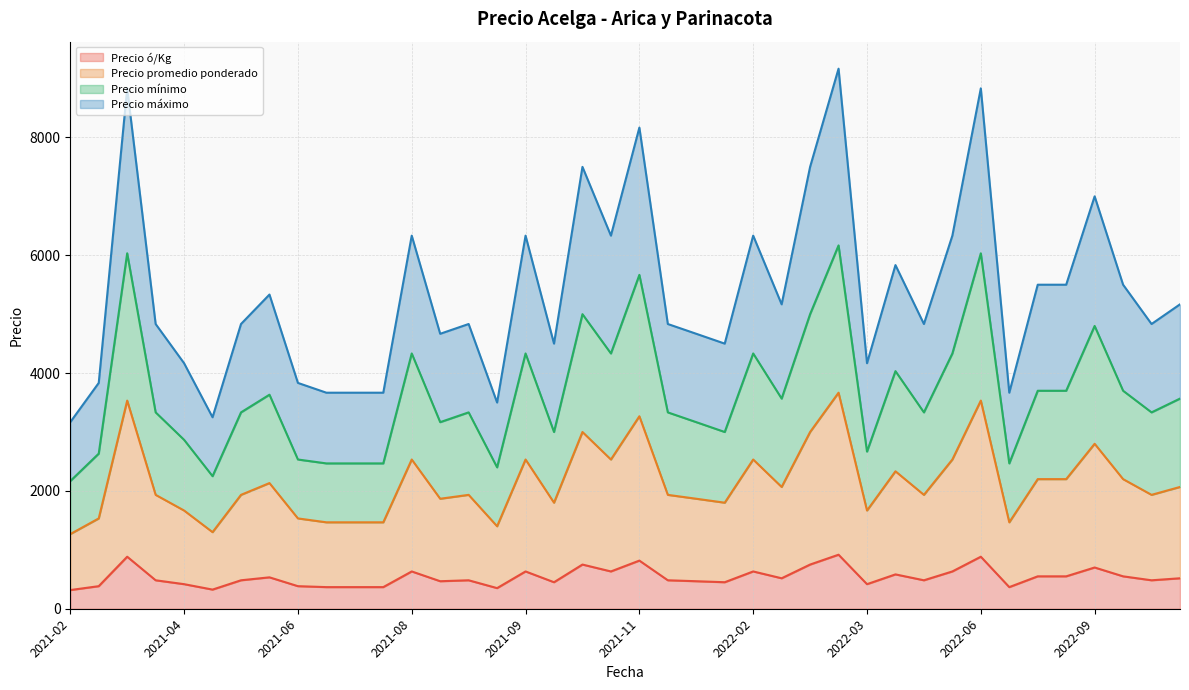

What is the minimum value for Precio ó/Kg?

317